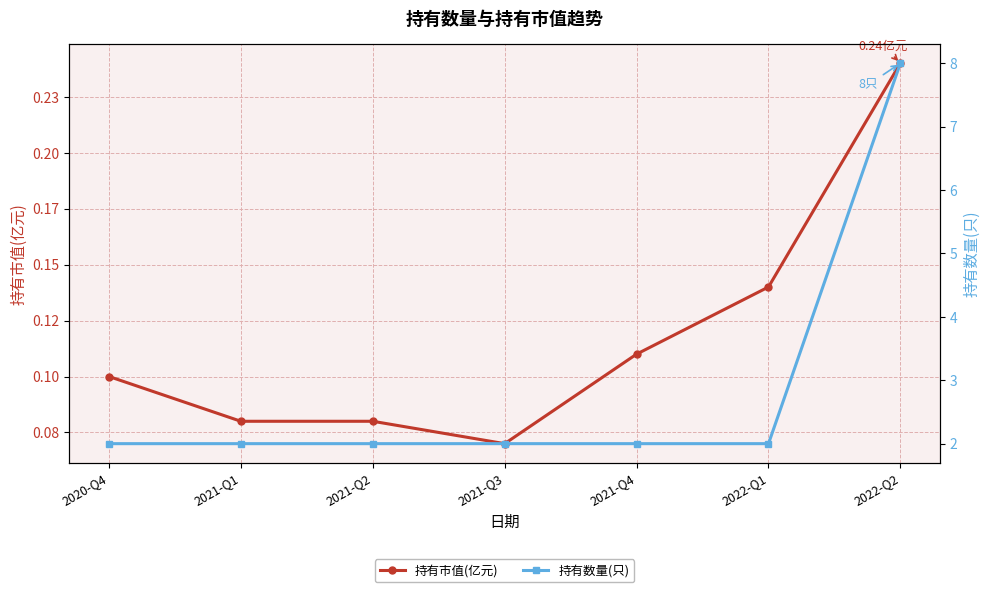

Which category has the lowest value across all series?

2021-Q3